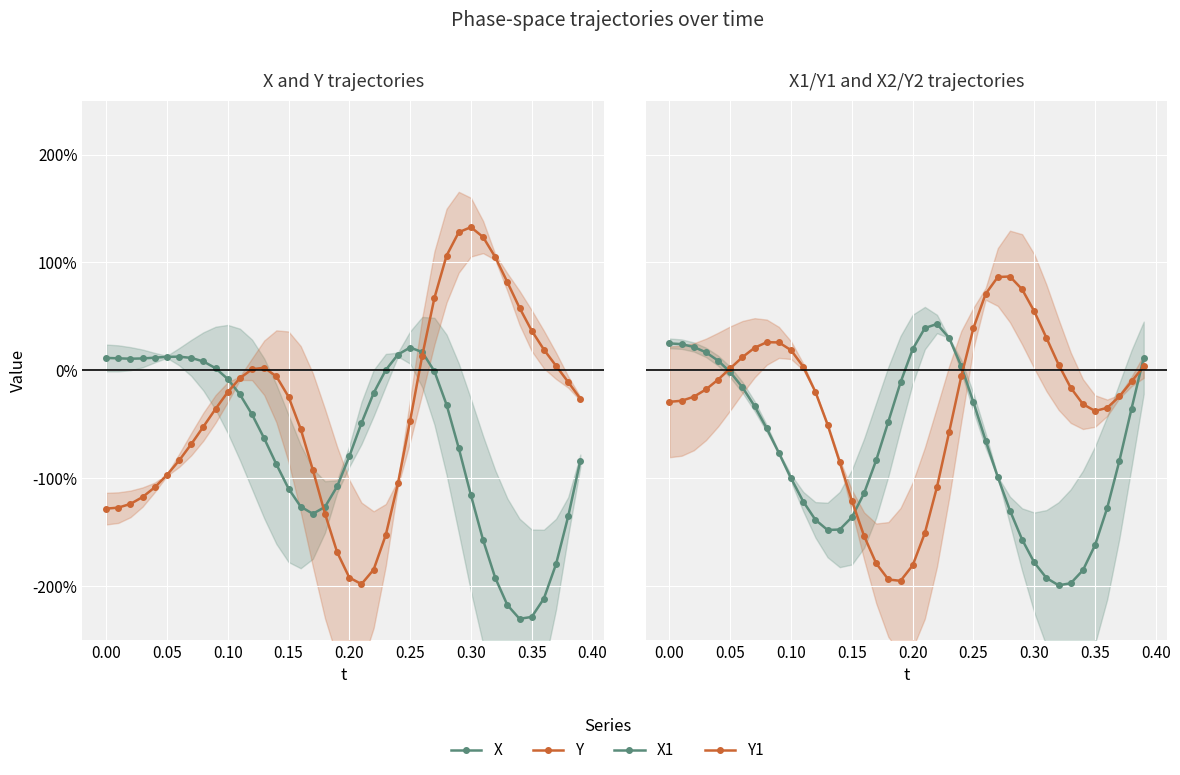

How many intersections are there between X and X1?

4